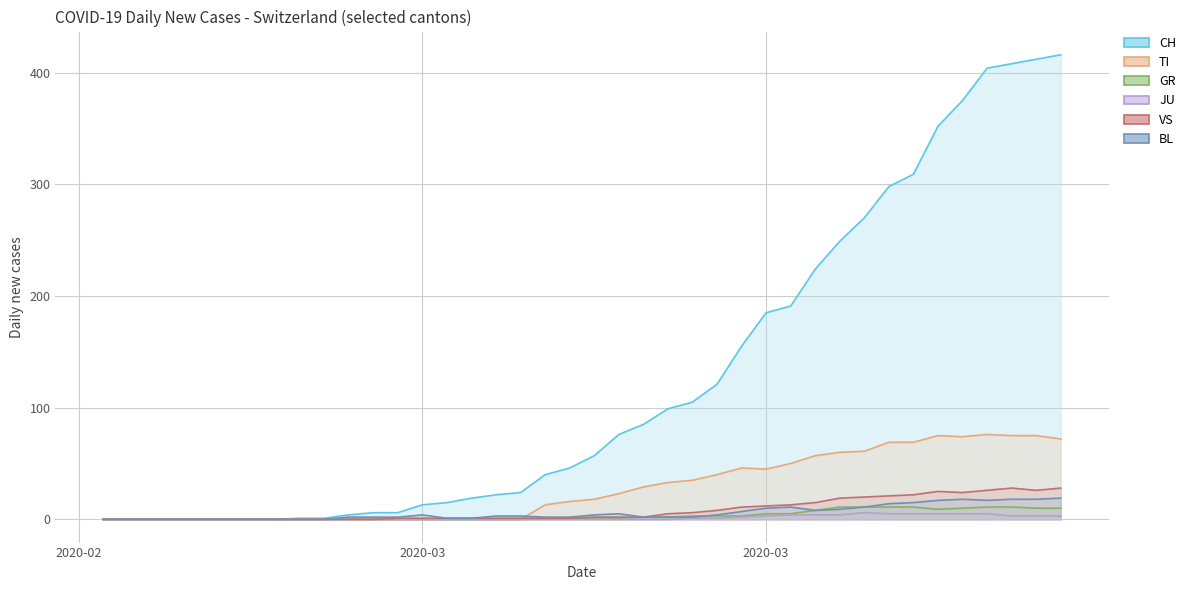

Does the chart display data point markers on the line(s)?

No